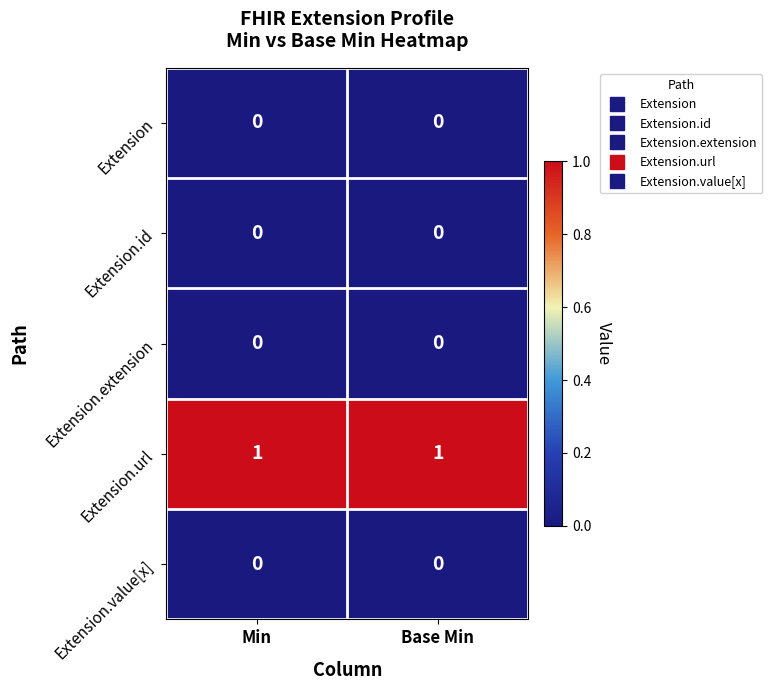

Is the value of Extension.extension at Min greater than the value of Extension.url at Base Min?

No